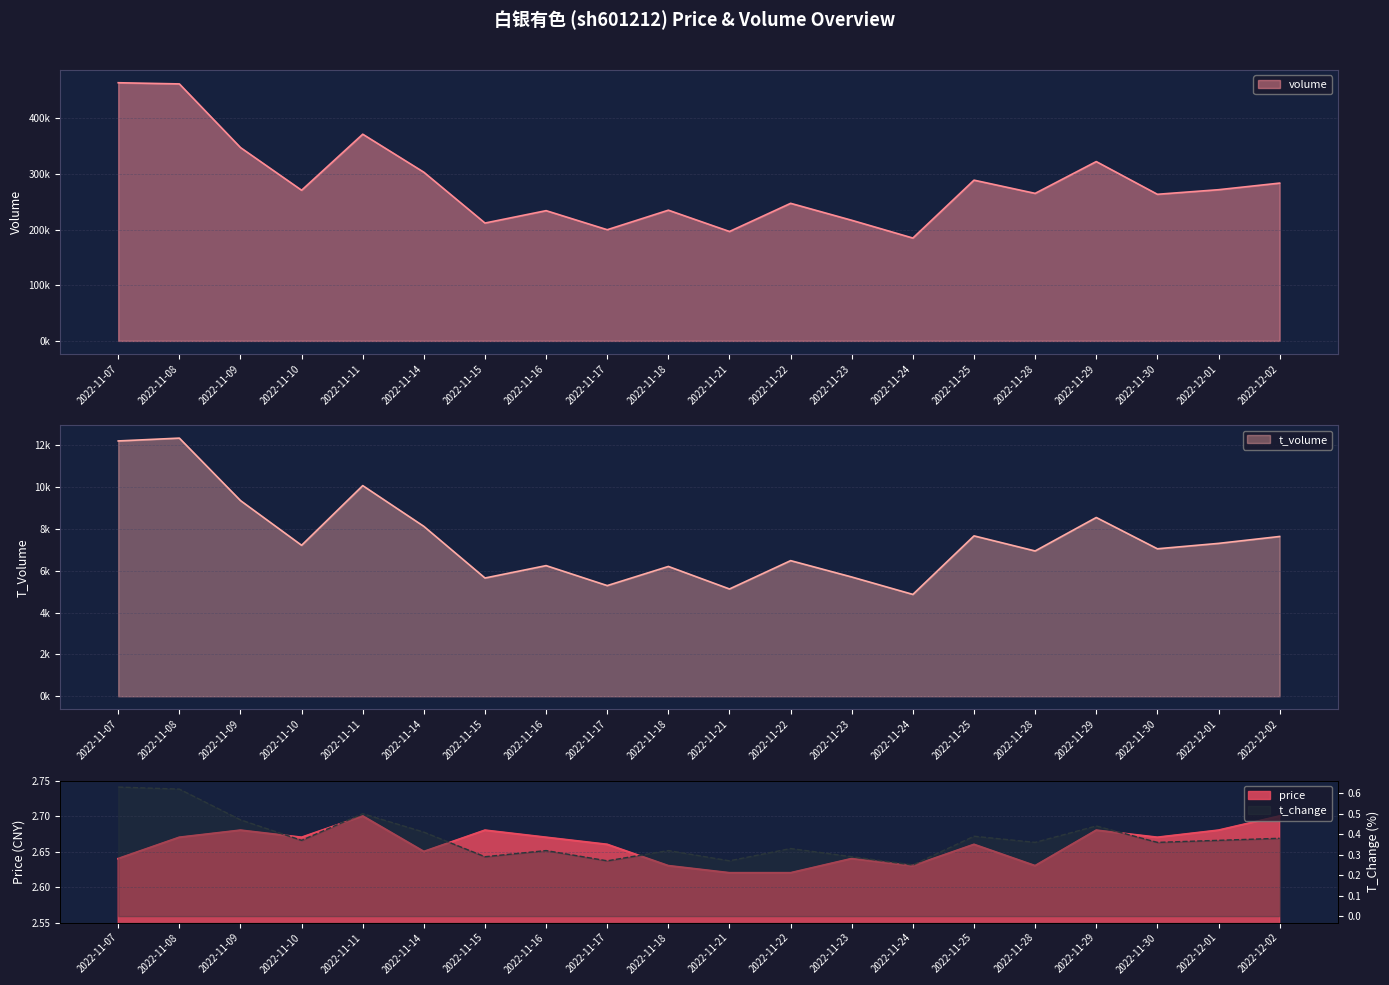

What is the minimum value for volume?

184876.0